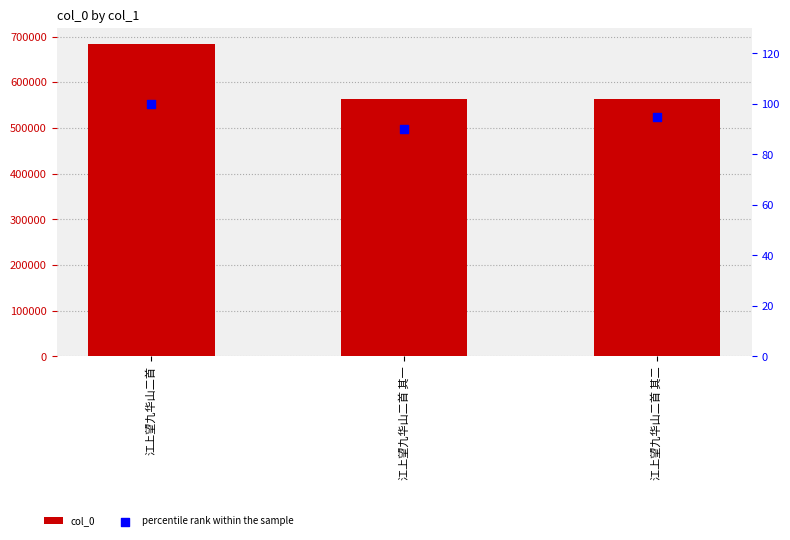

What are all the series names shown in the legend?

col_0, percentile rank within the sample